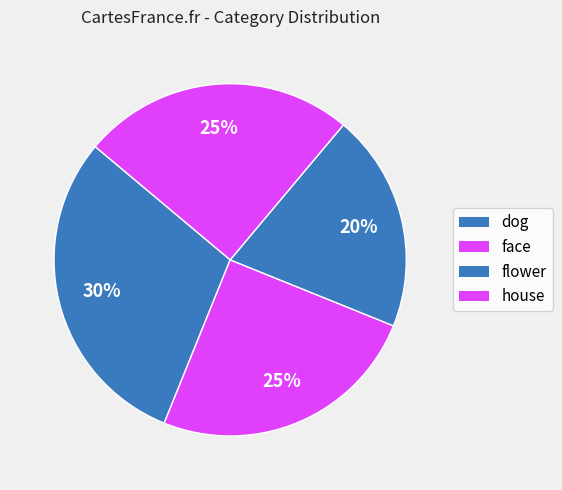

How many slices are in this pie chart?

4